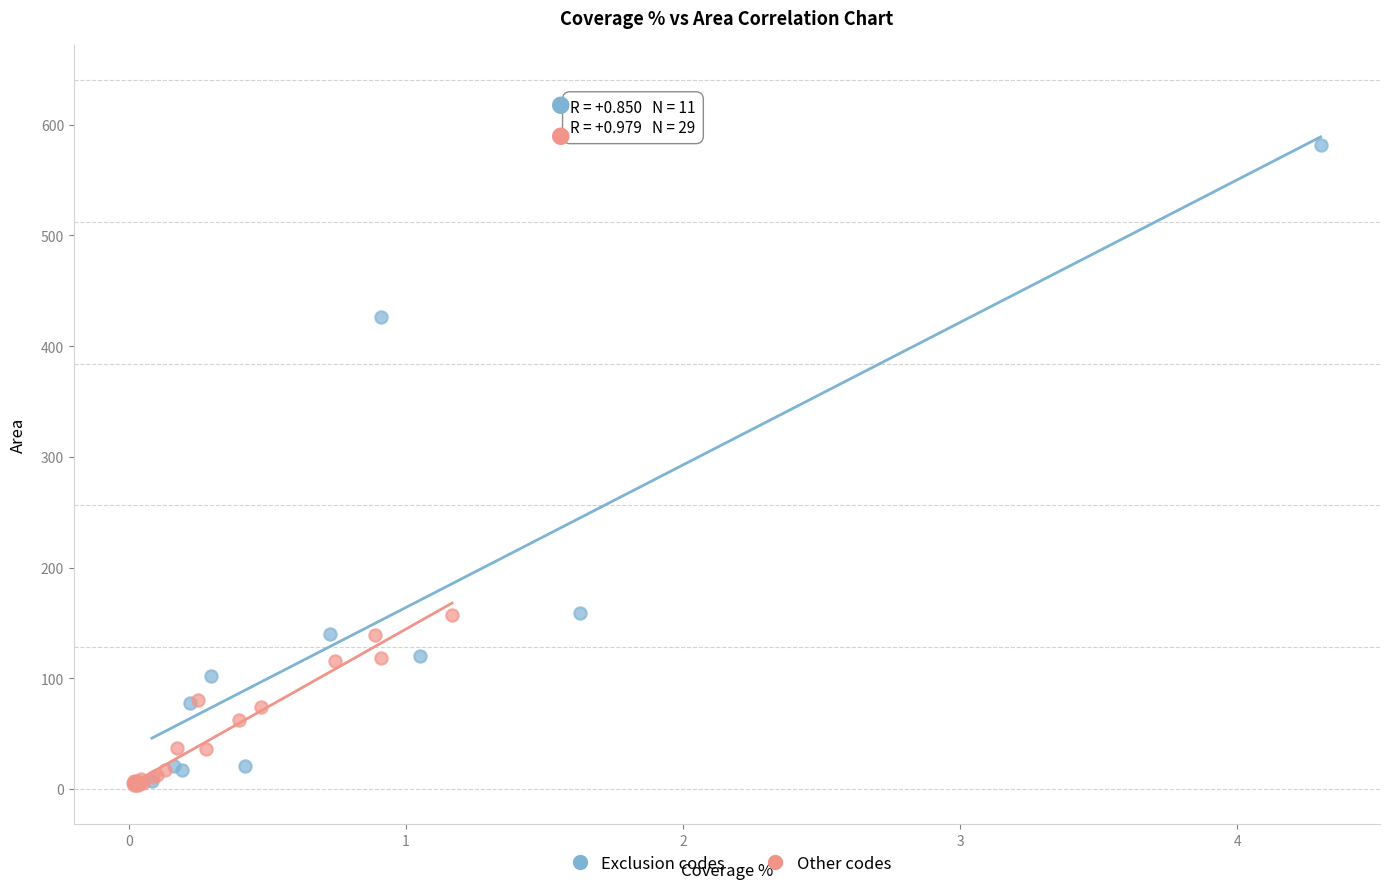

Which series reaches the maximum Y coordinate?

Exclusion codes